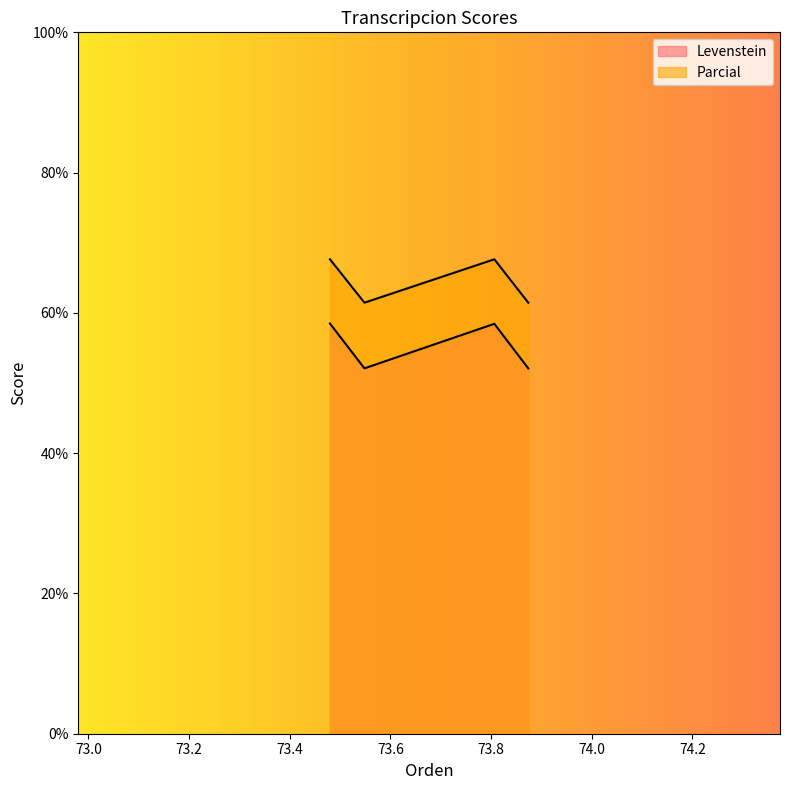

Reading right to left, what are all the values shown in this chart?

Levenstein: Dialectal_normalizada=61.5	Dialectal=67.6	Estandar_normalizada=61.5	Estandar=67.6
Parcial: Dialectal_normalizada=52.1	Dialectal=58.4	Estandar_normalizada=52.1	Estandar=58.5